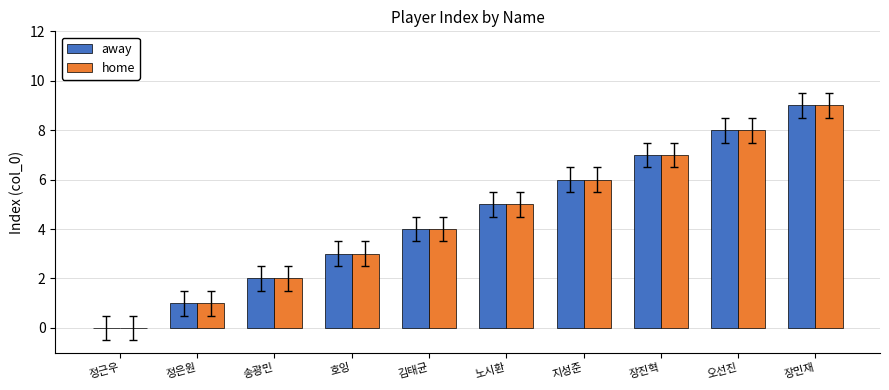

What is the approximate value of away at 지성준?

6